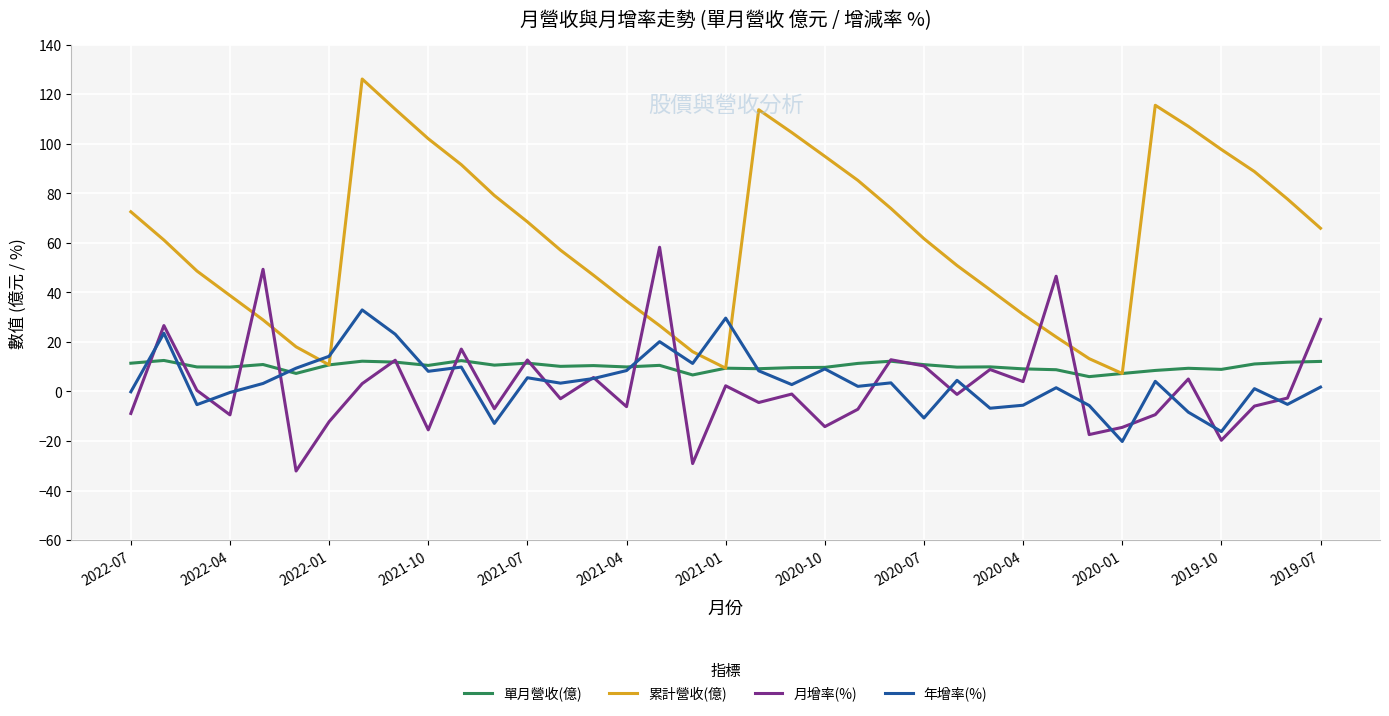

Which series has the largest total across all categories?

累計營收(億)